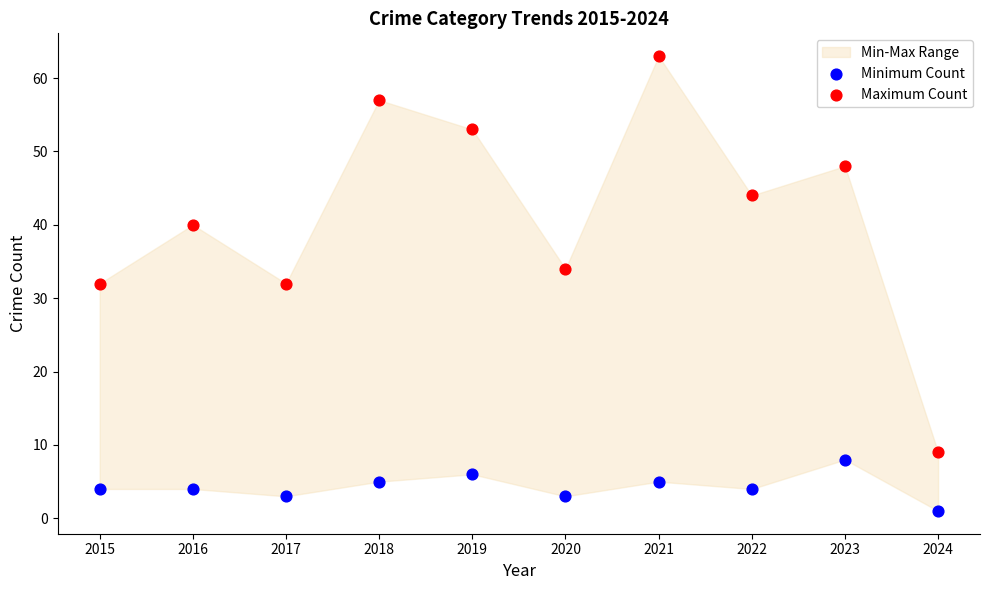

Which series has the widest spread of Y values?

Maximum Count